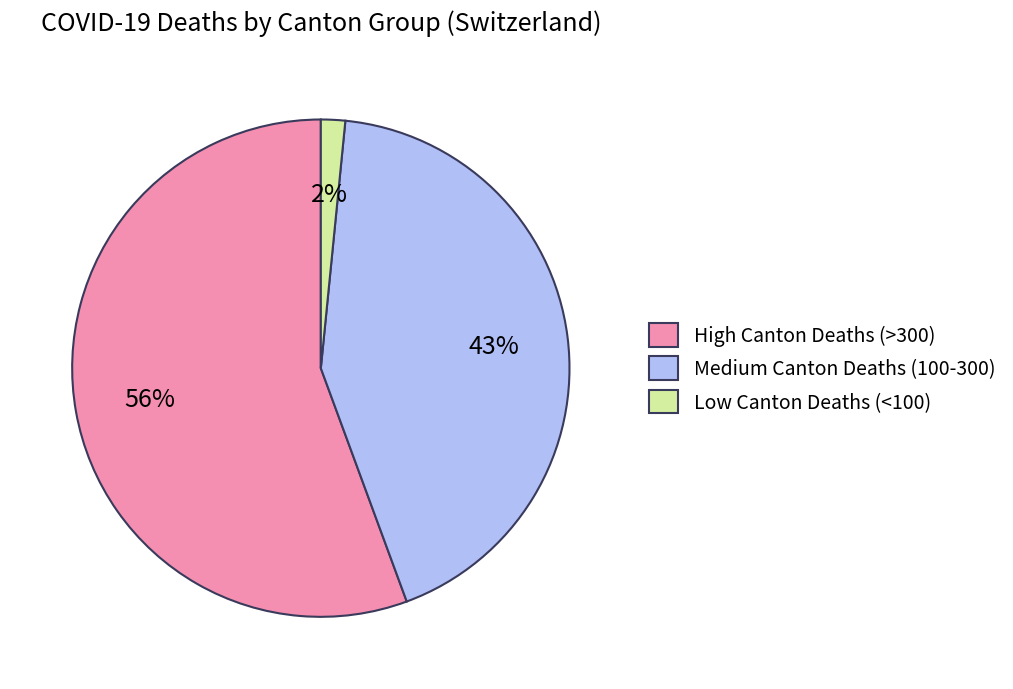

To the nearest percent, what portion does Low Canton Deaths (<100) represent?

2%